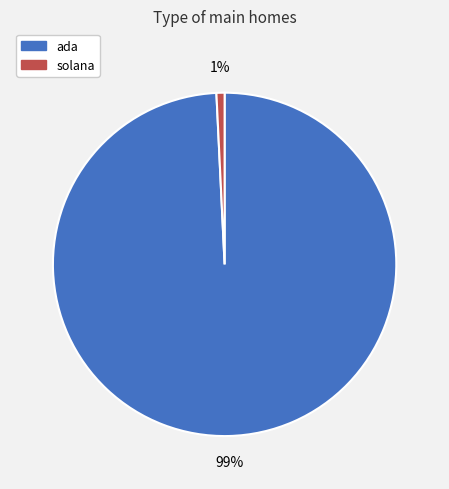

Is the sum of solana and ada greater than half?

Yes